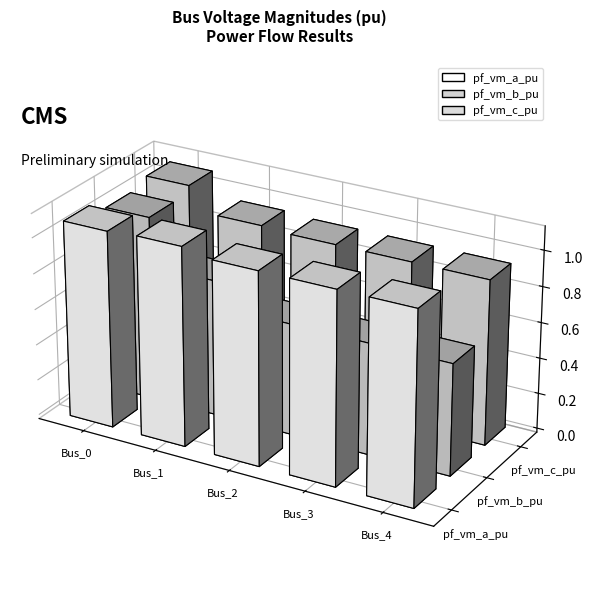

What are all the series names shown in the legend?

pf_vm_a_pu, pf_vm_b_pu, pf_vm_c_pu